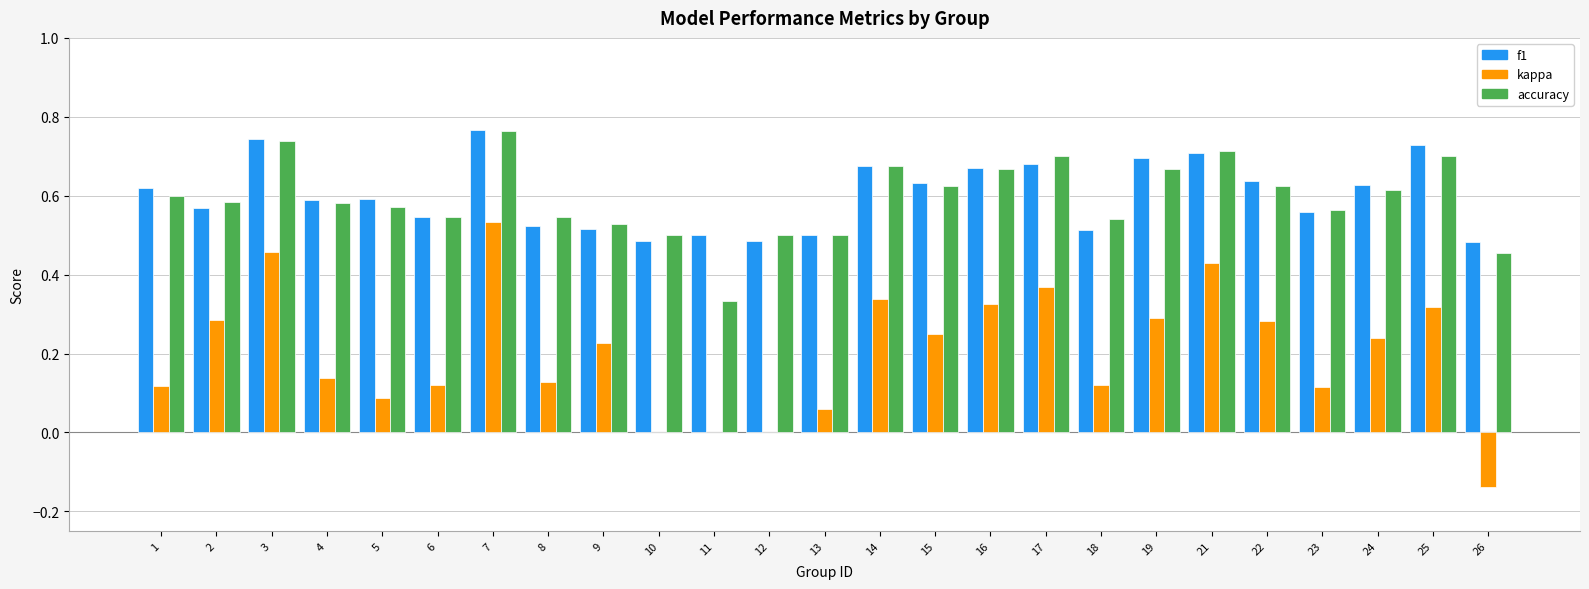

Is it true that f1 equals 0.7 at 16?

True